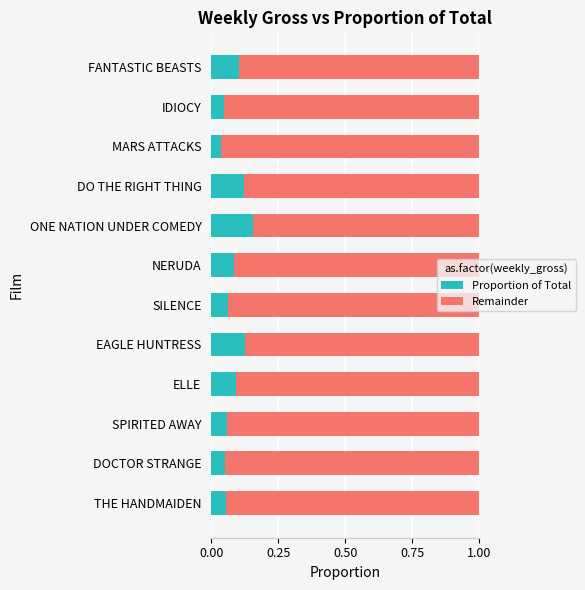

Count the Proportion of Total values in the range 0 to 1.

12